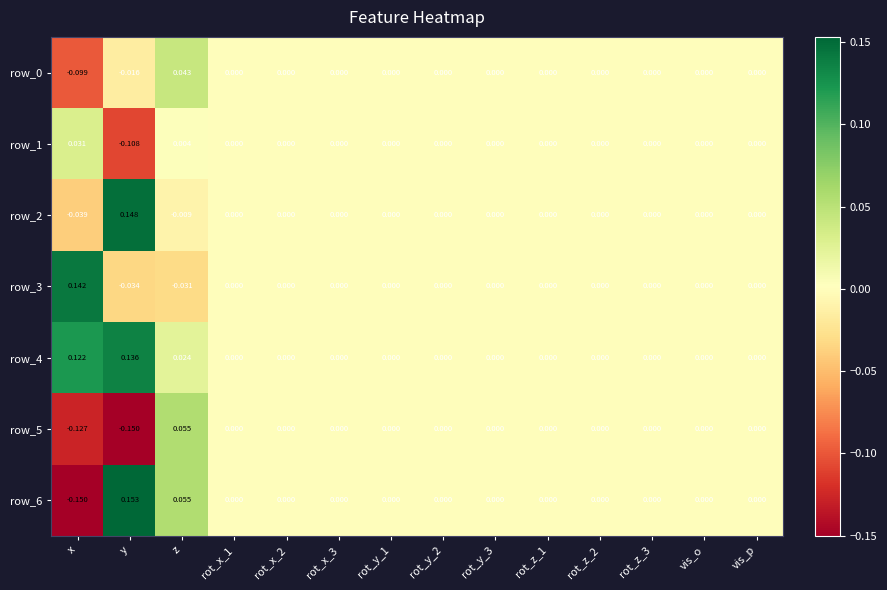

At which label does row_5 first exceed 0?

z